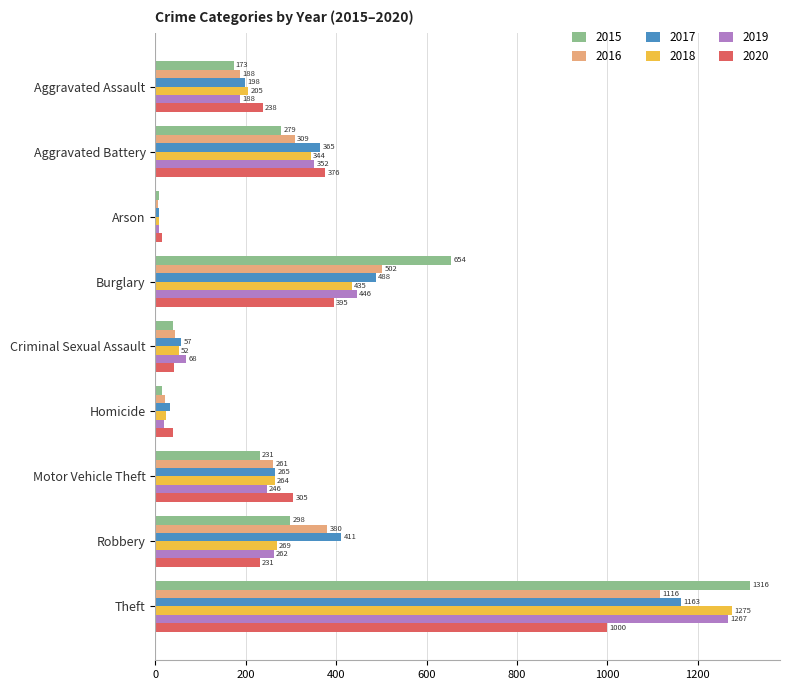

What is the sum of the 2020 values at Robbery and Theft?

1231